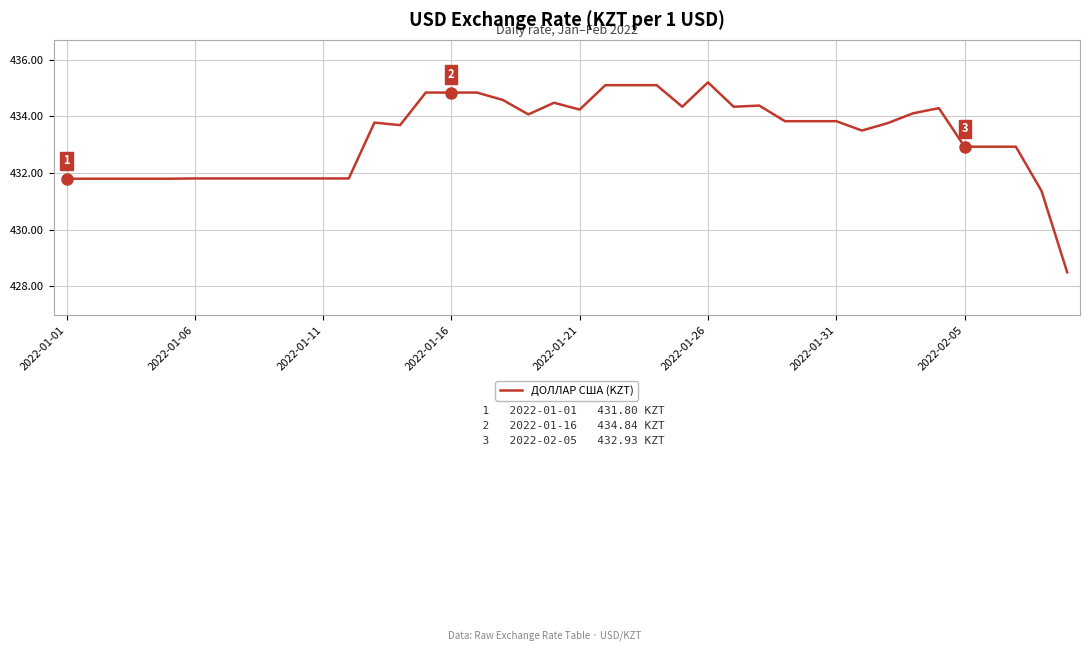

What is the smallest value displayed?

428.5